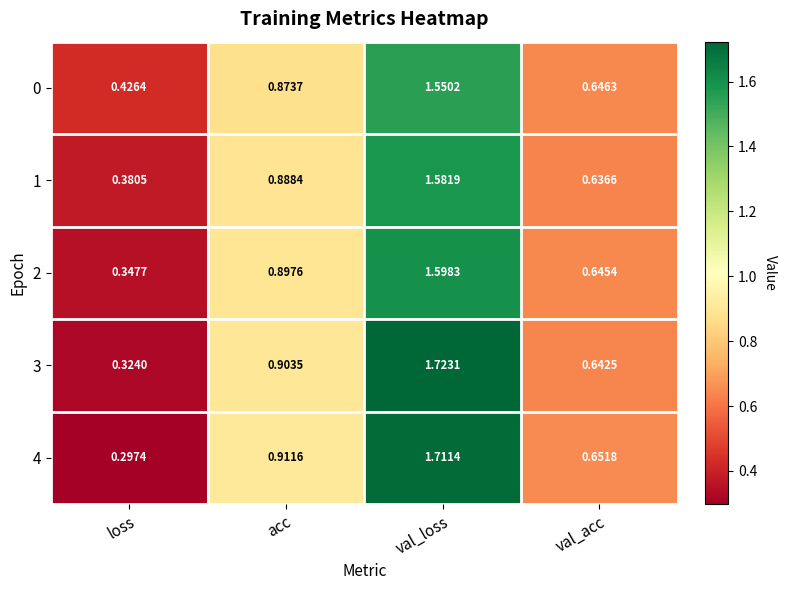

How many series are shown in this chart?

5